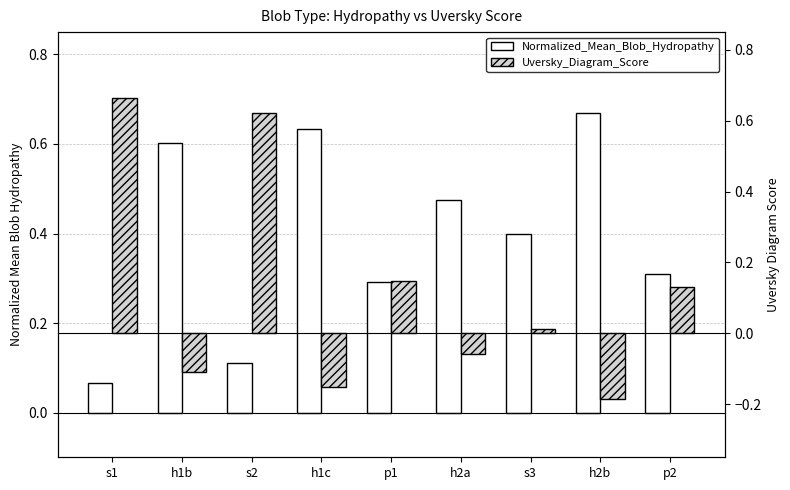

What is the minimum value shown in the chart?

-0.2